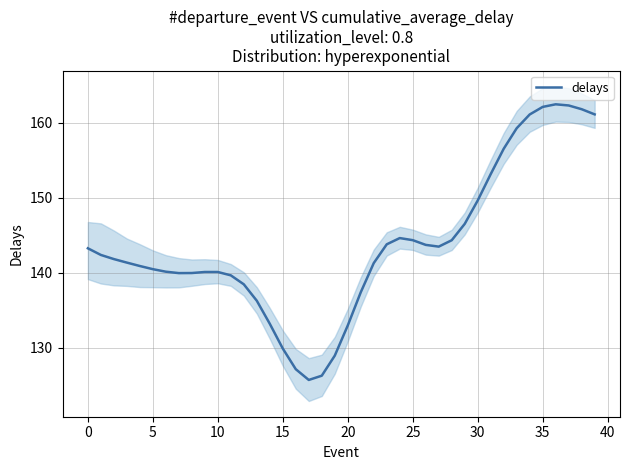

The delays series shows 80.7 at 20. True or false?

False